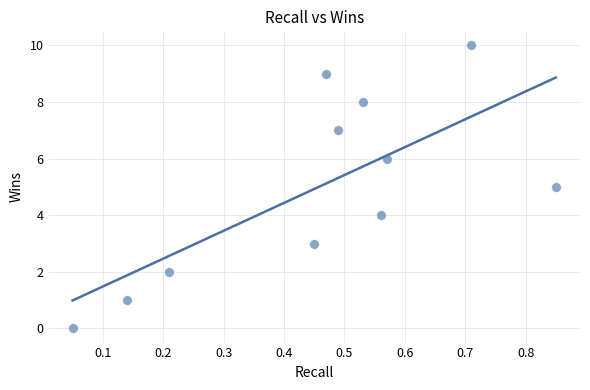

What is the average Y value?

5